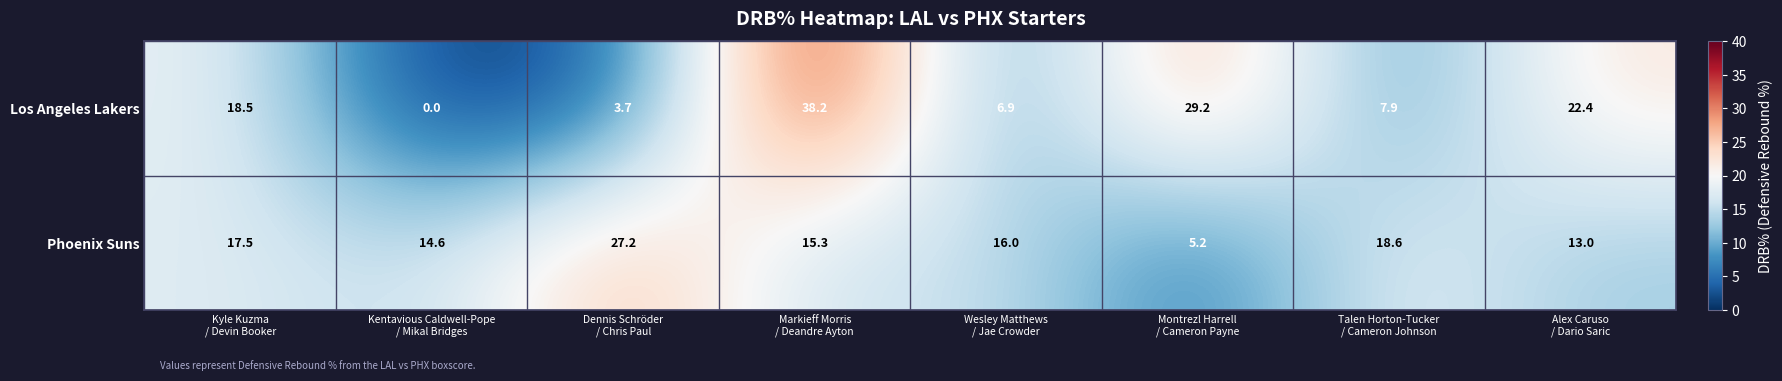

At how many categories does at least one series exceed 3?

8